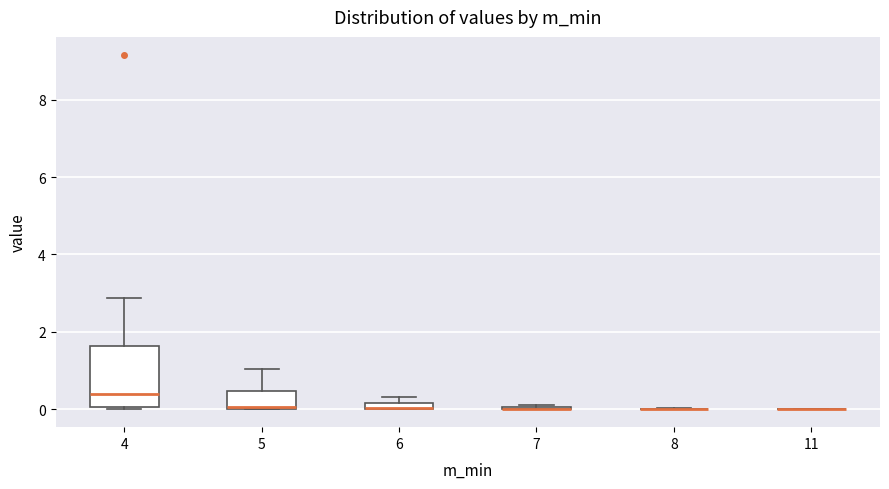

Comparing the boxes themselves (not the whiskers), which one is the tallest?

4